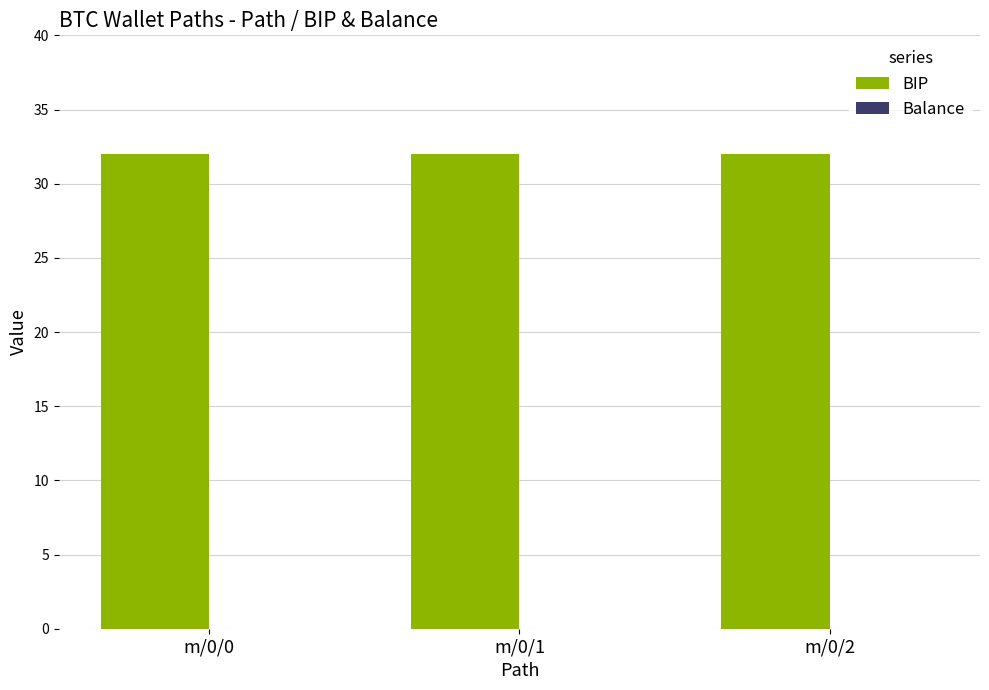

At which label does Balance reach its minimum?

m/0/0